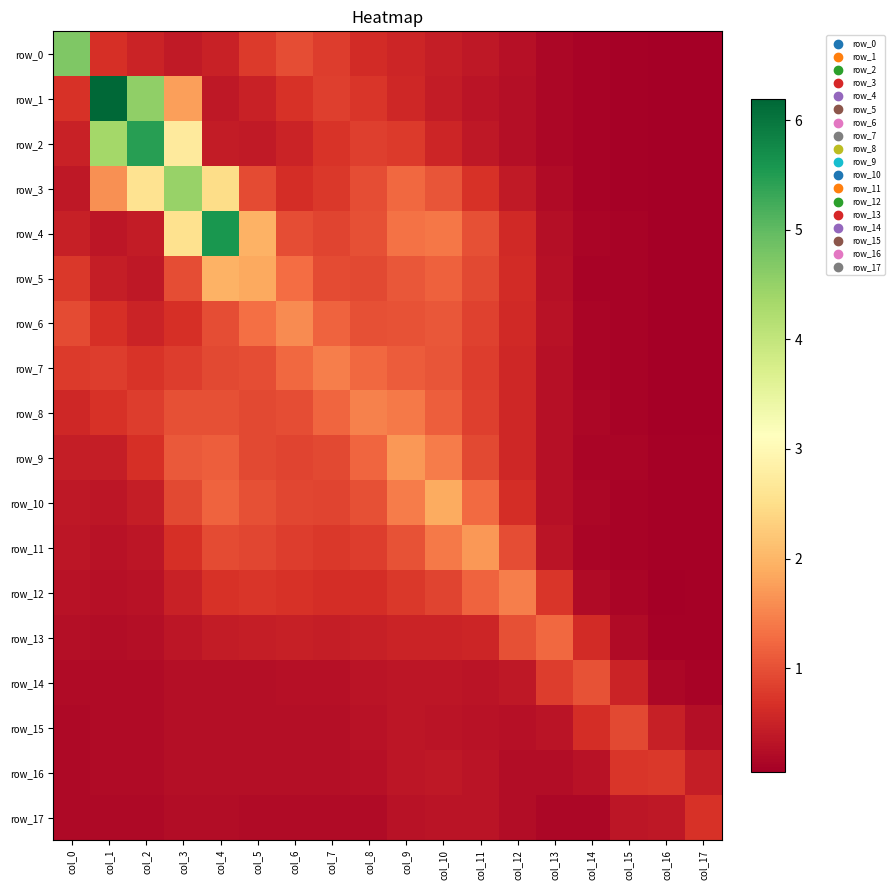

Between col_3 and col_14, which series saw the biggest shift?

row_3